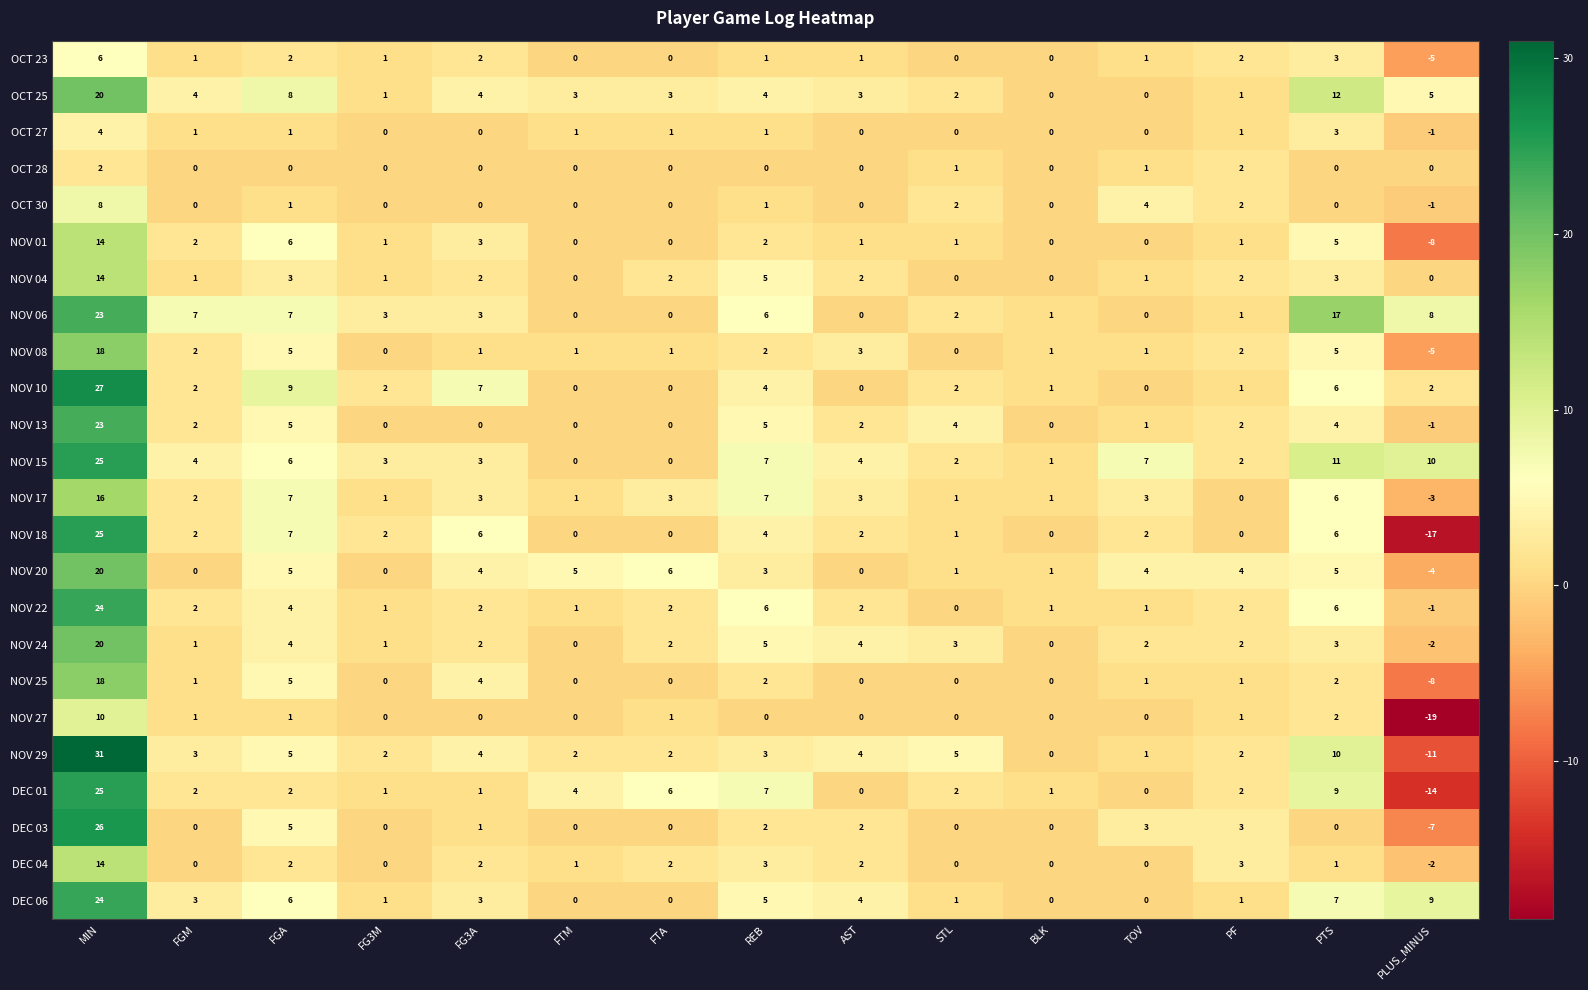

Count the number of data series in this chart.

24